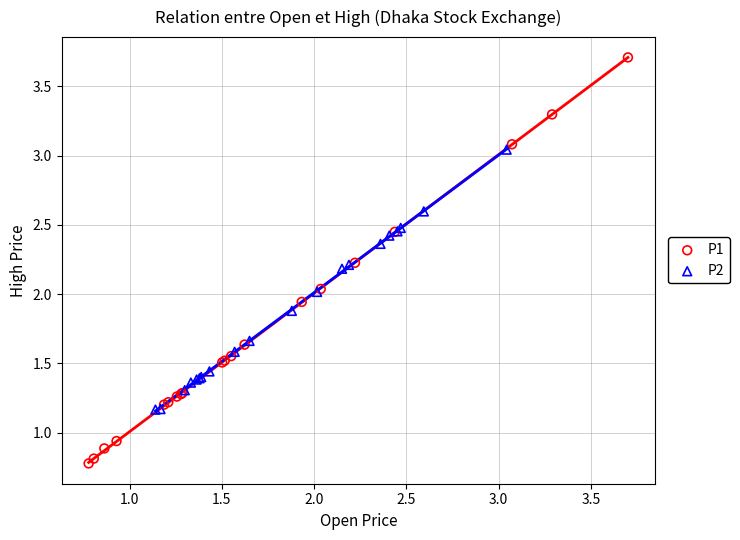

Which series reaches the minimum Y coordinate?

P1